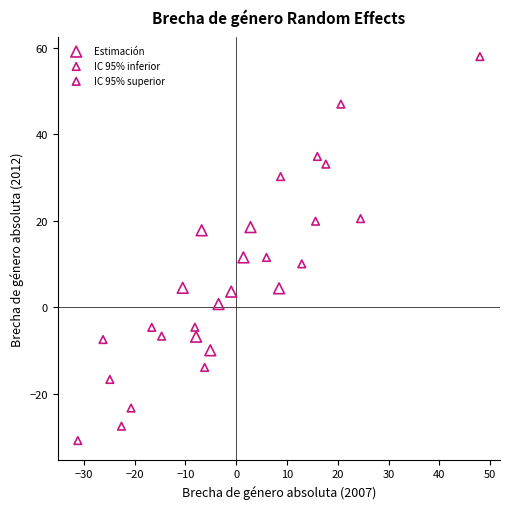

Which series contains the lowest Y value?

IC 95% inferior